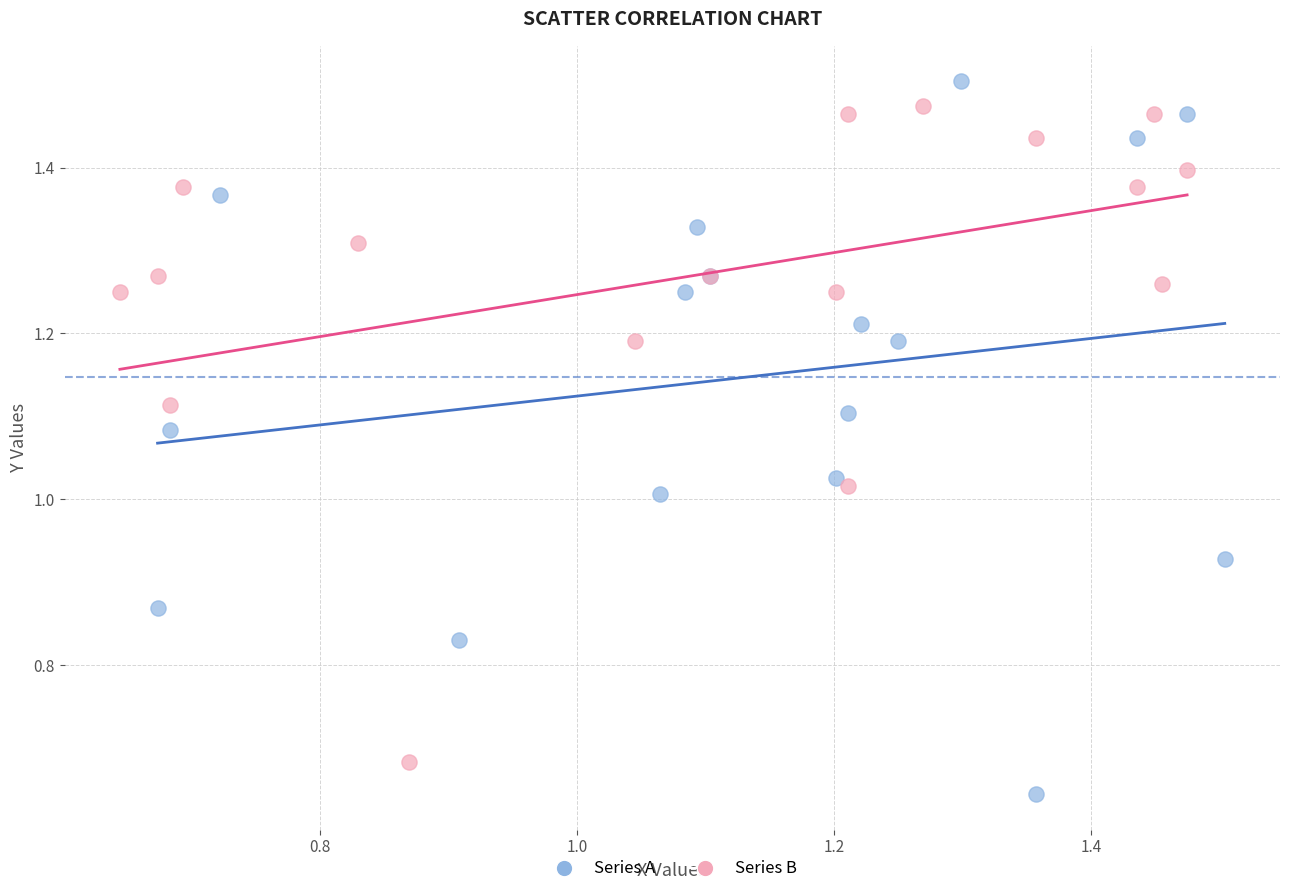

Which series has the largest Y range (max minus min)?

Series A